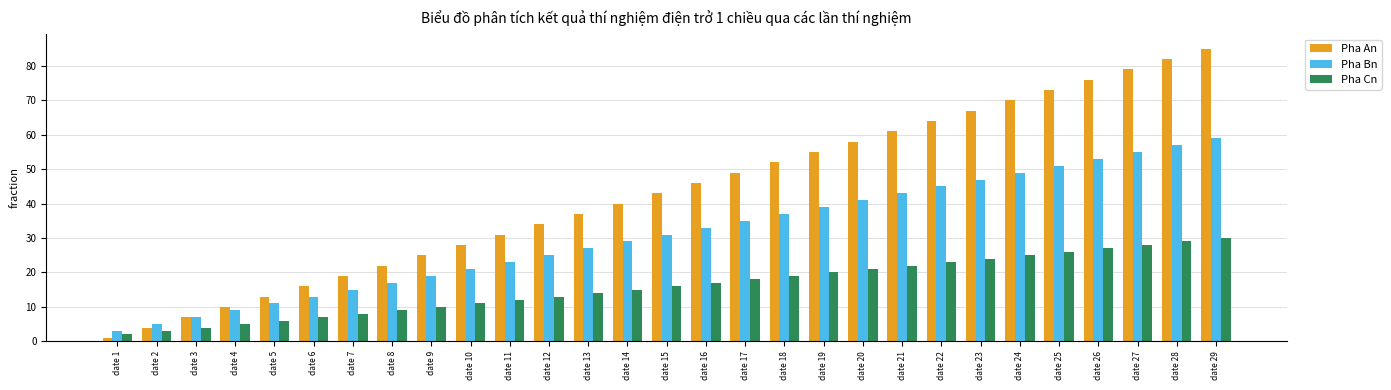

What is the sum of all Pha An values?

1247